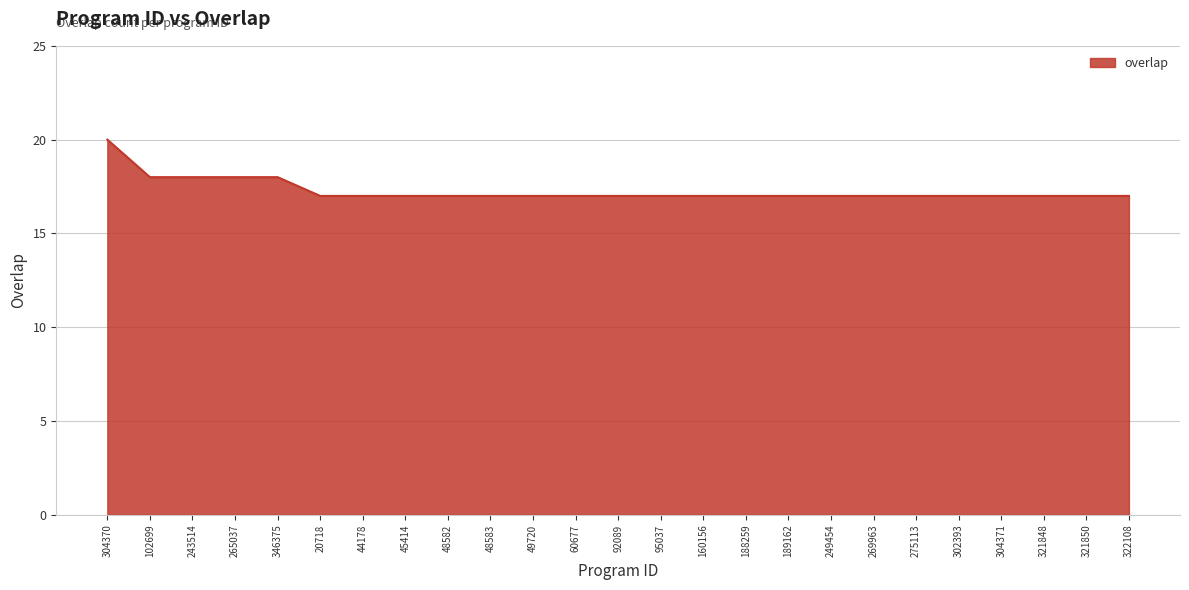

What is the difference between the maximum and minimum values?

3